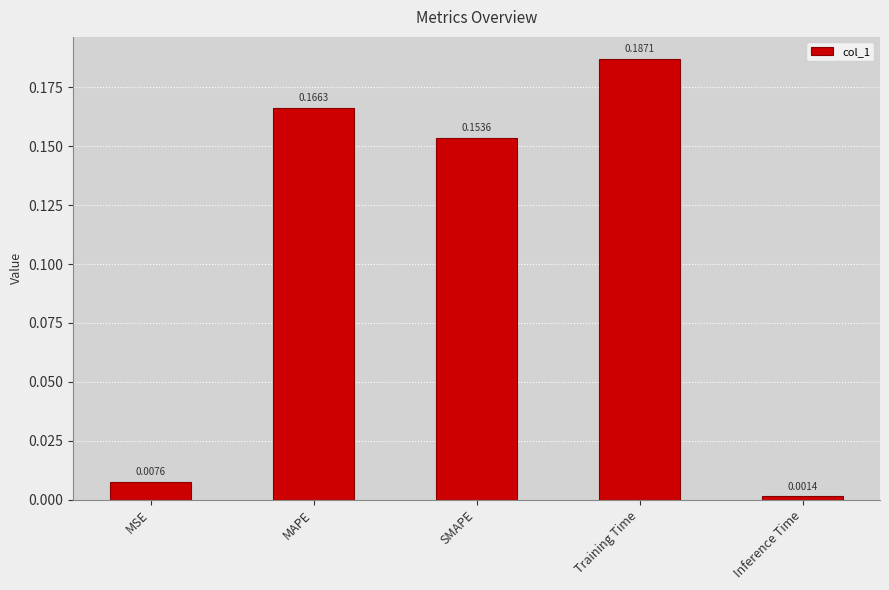

How many data points does each series have?

5